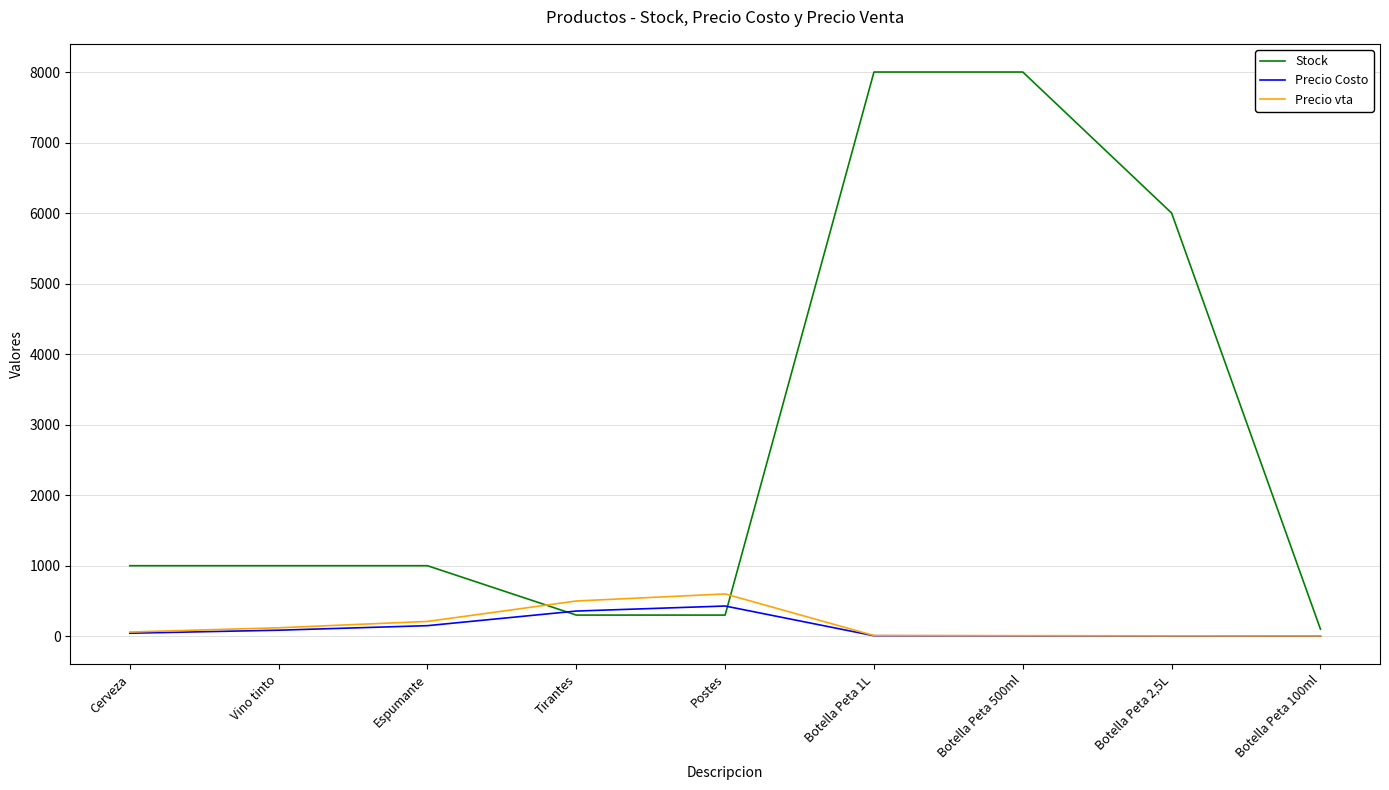

How many lines are shown in the chart?

3